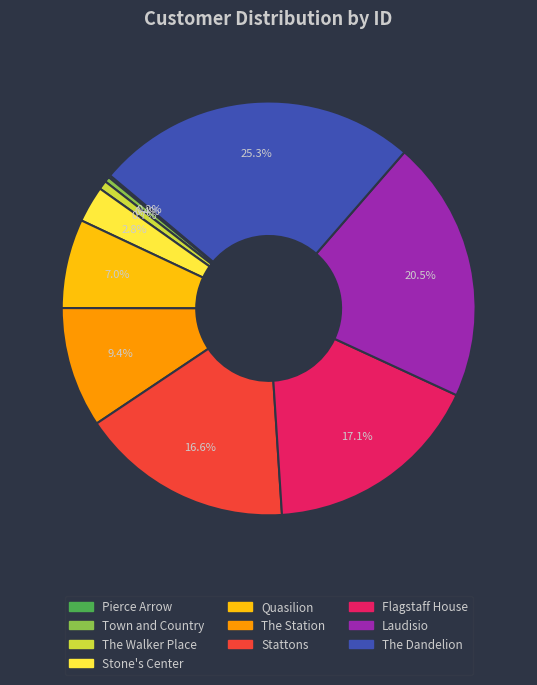

Approximately how many times larger is the value at Laudisio compared to Stattons?

1.2